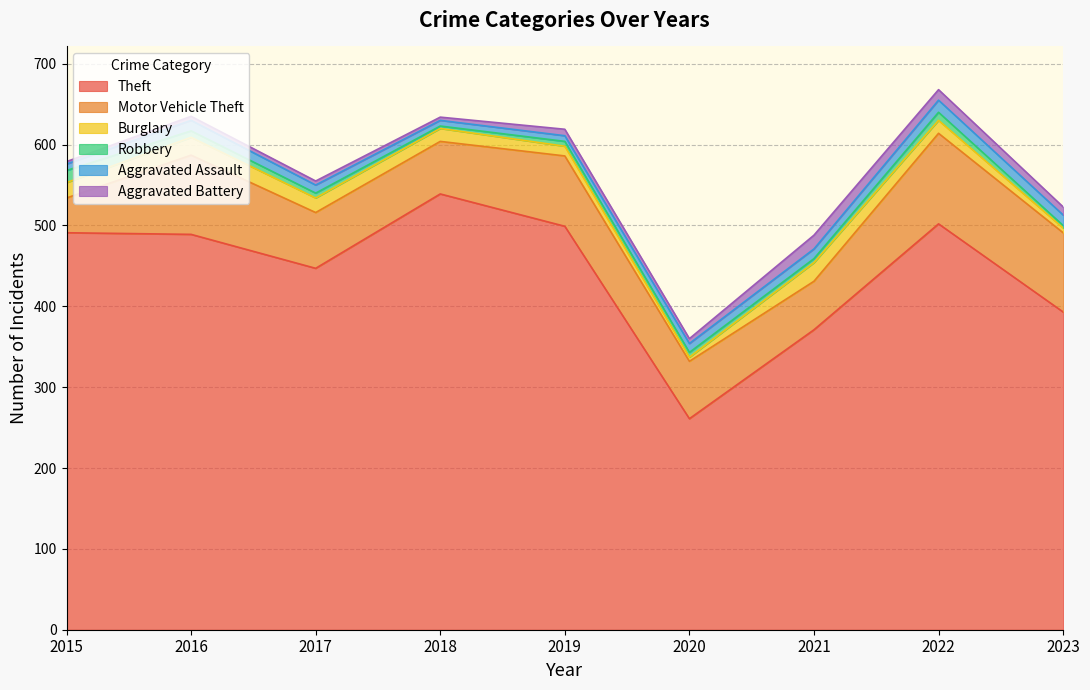

How many distinct data groups are displayed?

6